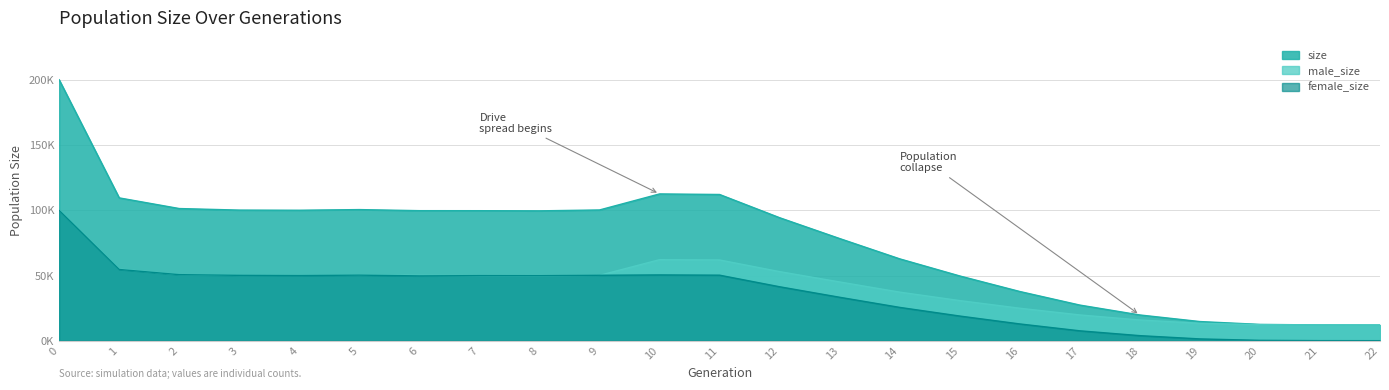

How many values in the female_size series exceed 49714?

11